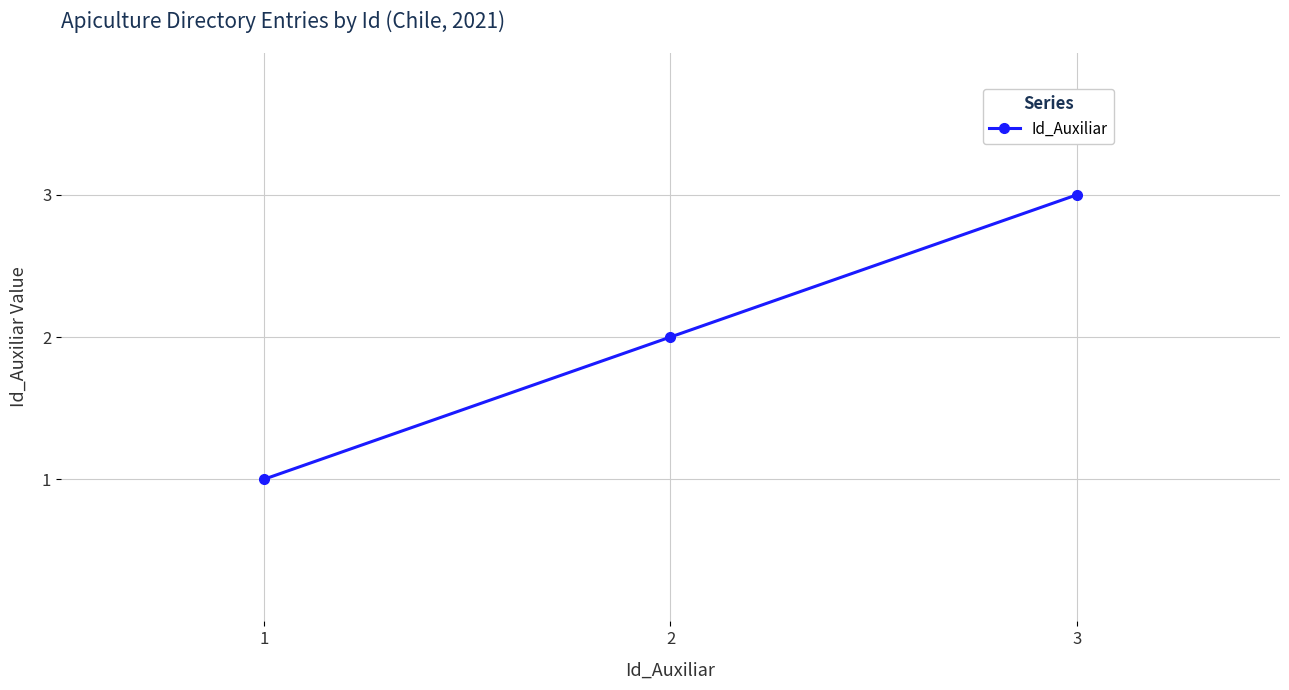

How many values are between 1 and 3?

3